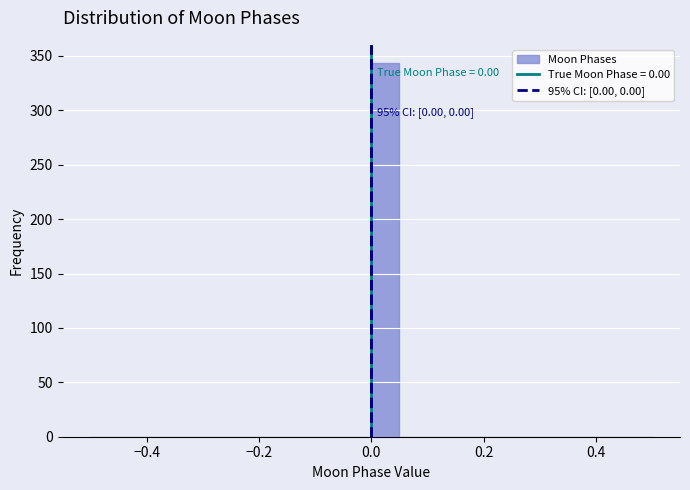

Around what value on the x-axis is the tallest bar? Give the approximate position of its centre, as read against the axis.

0.02